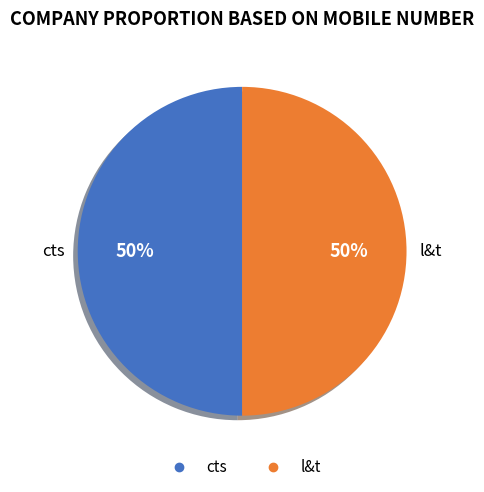

True or false: l&t accounts for 59% of the total.

False